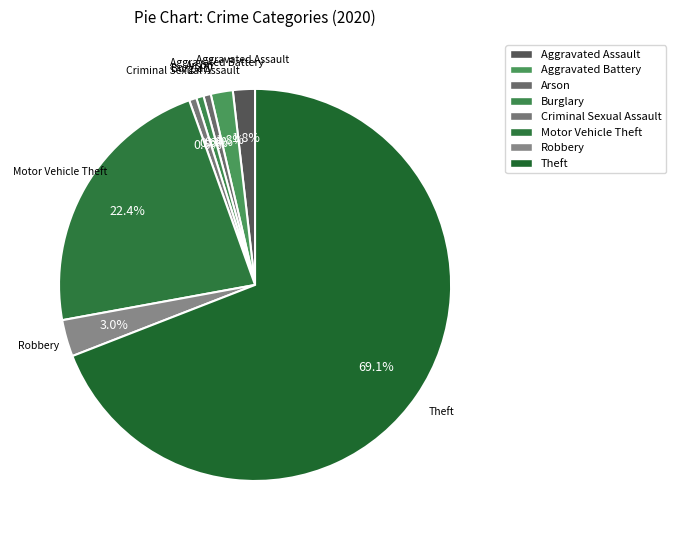

Rank the categories by value from lowest to highest.

Arson, Burglary, Criminal Sexual Assault, Aggravated Assault, Aggravated Battery, Robbery, Motor Vehicle Theft, Theft